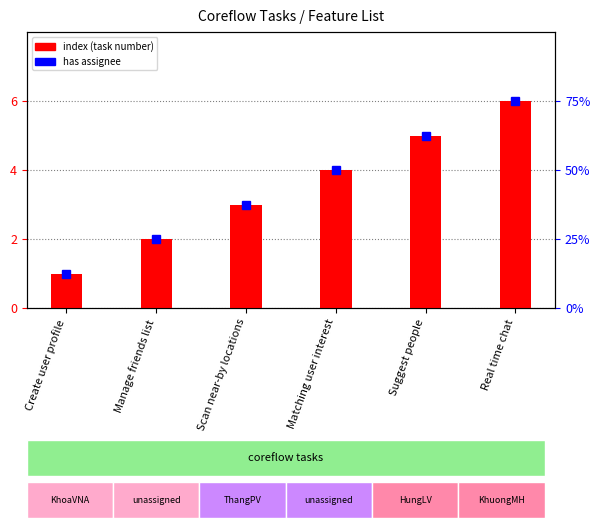

Are the bars grouped side by side (vs. stacked)?

No